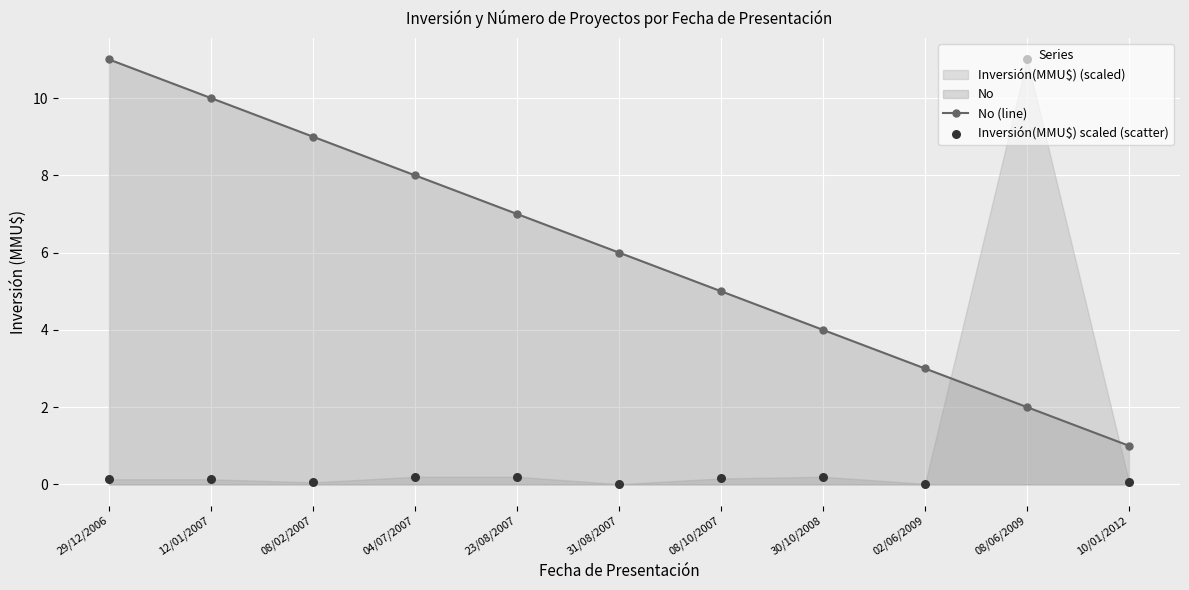

Which series reaches the minimum Y coordinate?

Inversión(MMU$) scaled (scatter)